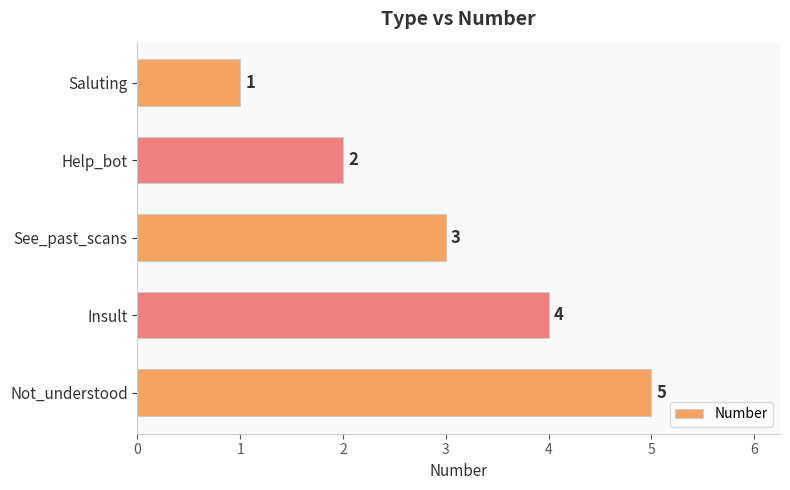

The value at Insult is 4. True or false?

True